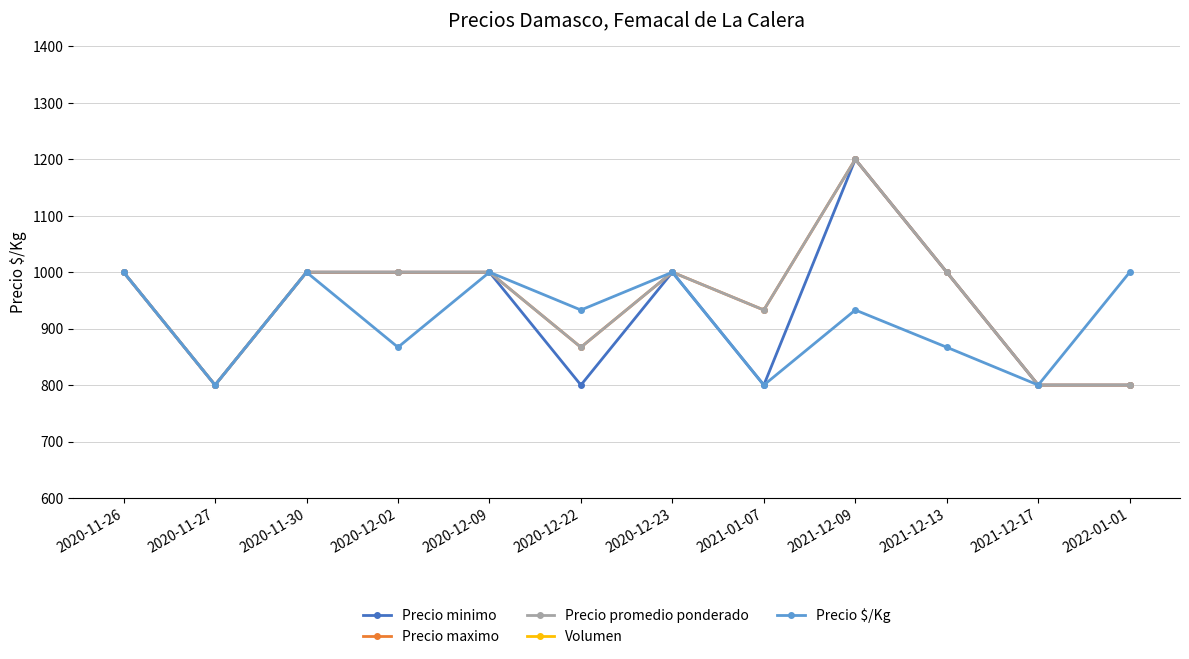

List the labels in order of Precio $/Kg value, largest first.

2020-11-26, 2020-11-30, 2020-12-09, 2020-12-23, 2022-01-01, 2020-12-22, 2021-12-09, 2020-12-02, 2021-12-13, 2020-11-27, 2021-01-07, 2021-12-17